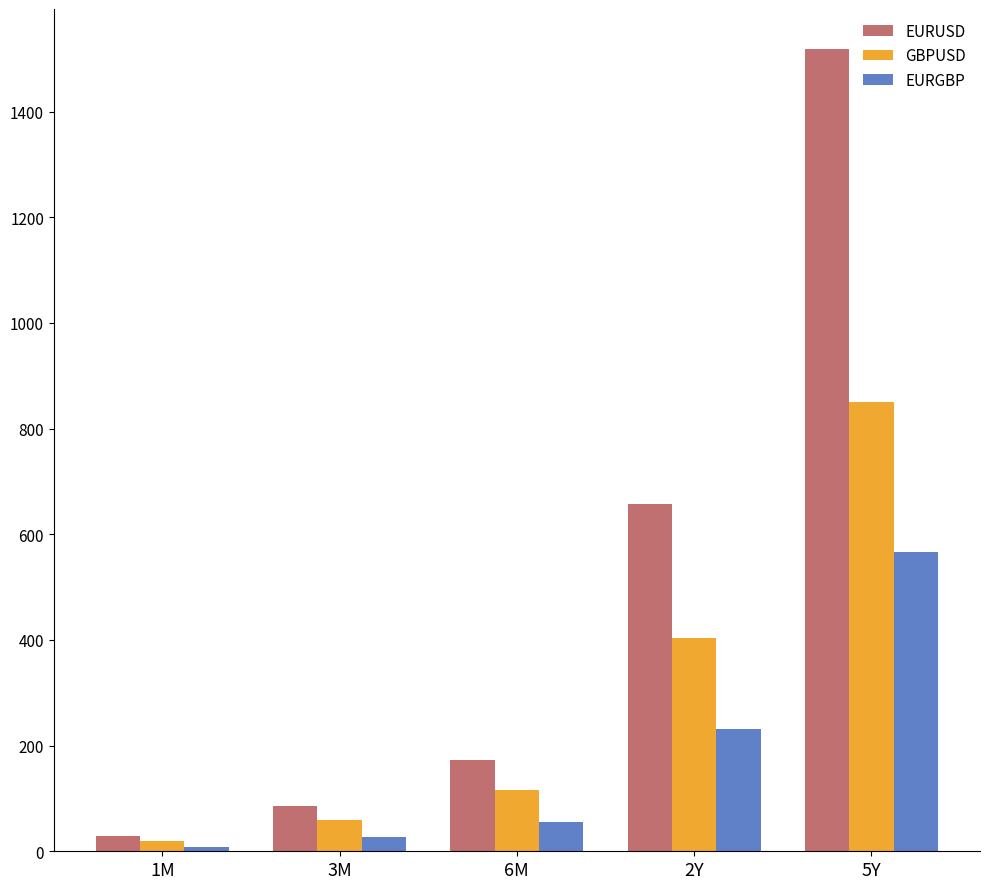

How many distinct data groups are displayed?

3